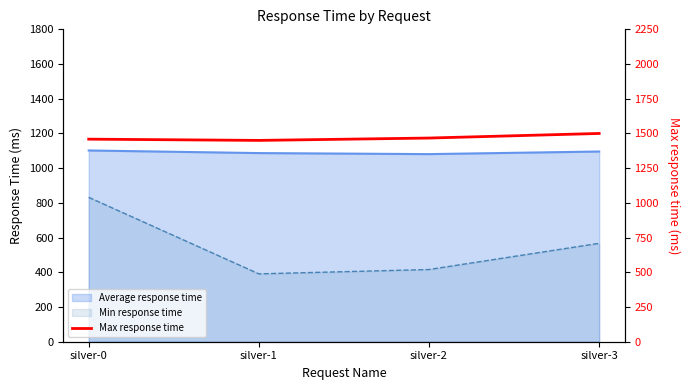

Reading left to right, what are all the values shown in this chart?

silver-0=1459	silver-1=1450	silver-2=1467	silver-3=1500